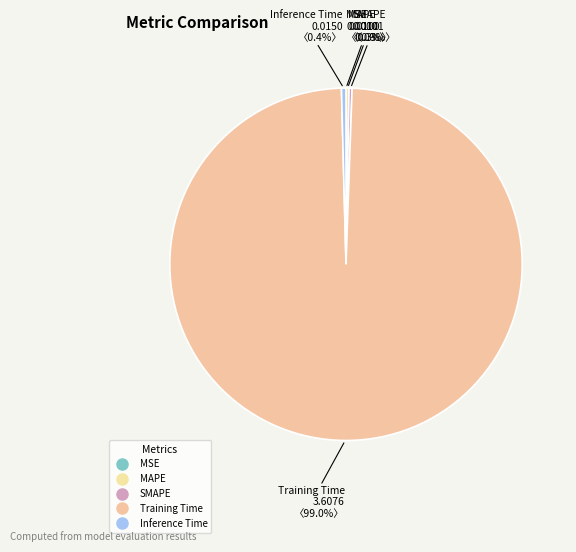

Is MAPE the majority of the pie?

No